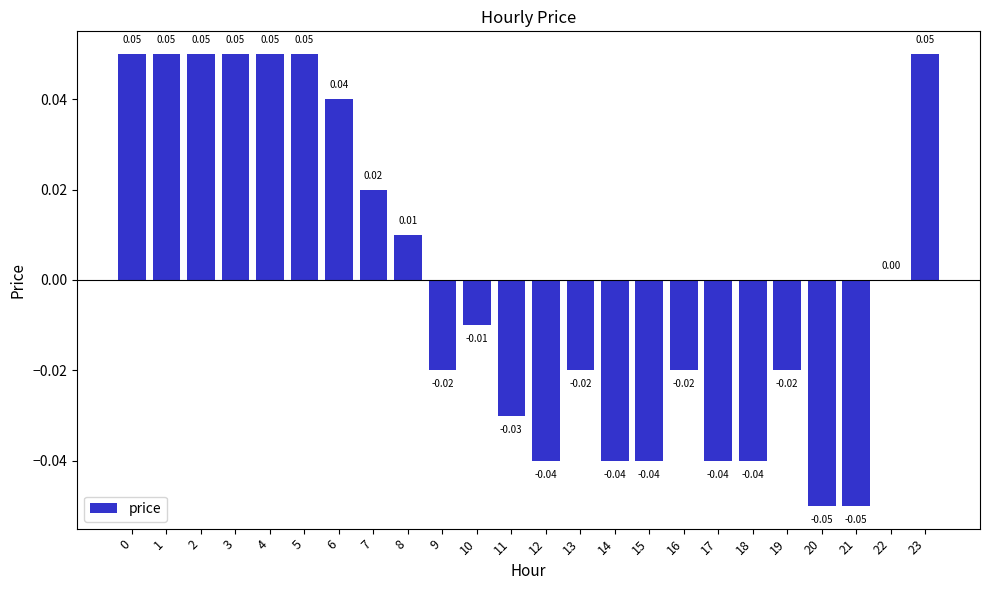

Between 17 and 7, which is larger?

7